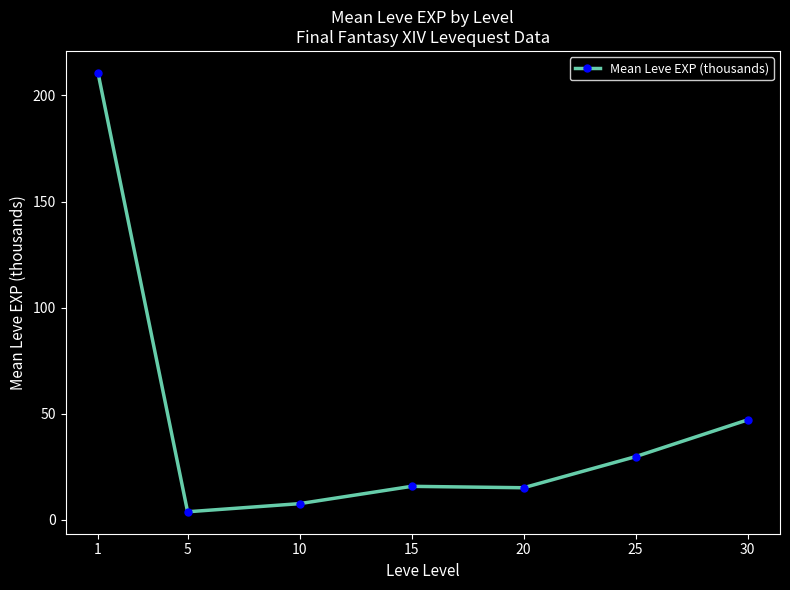

What is the difference between the second highest and minimum values?

43.3